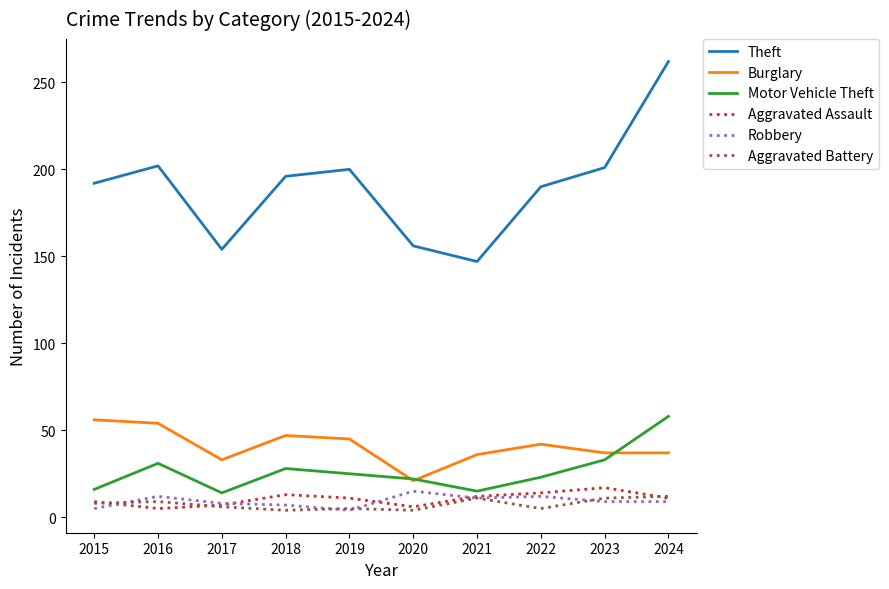

Is the value of Aggravated Battery at 2023 greater than the value of Theft at 2020?

No